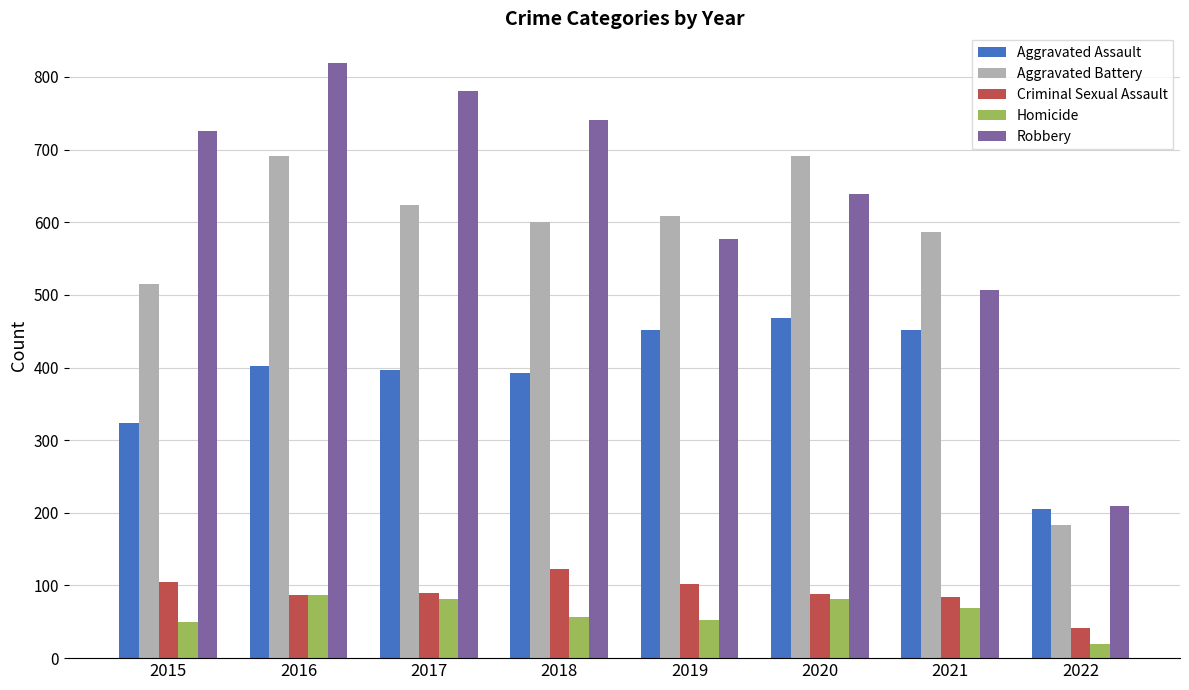

What is the total value across all series at 2015?

1719